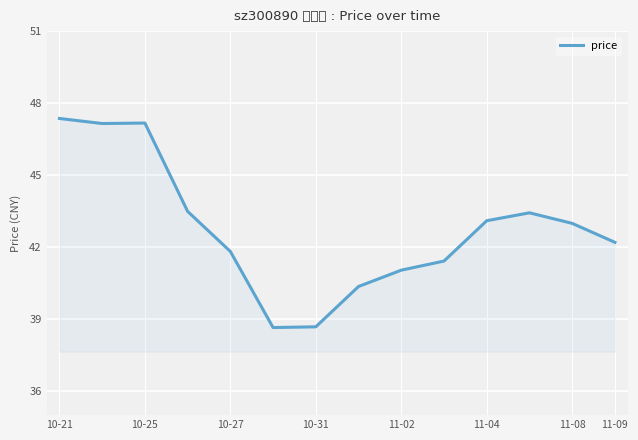

Does the chart have visible grid lines?

Yes